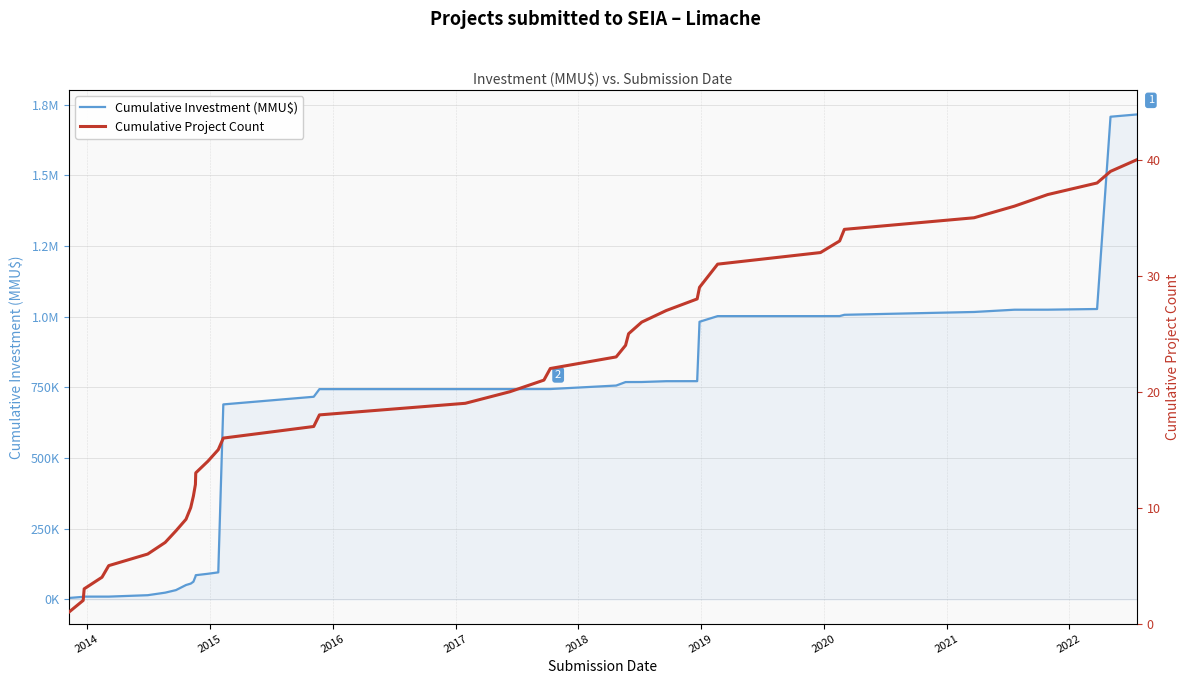

True or false: Cumulative Investment (MMU$) and Cumulative Project Count intersect in this chart.

False